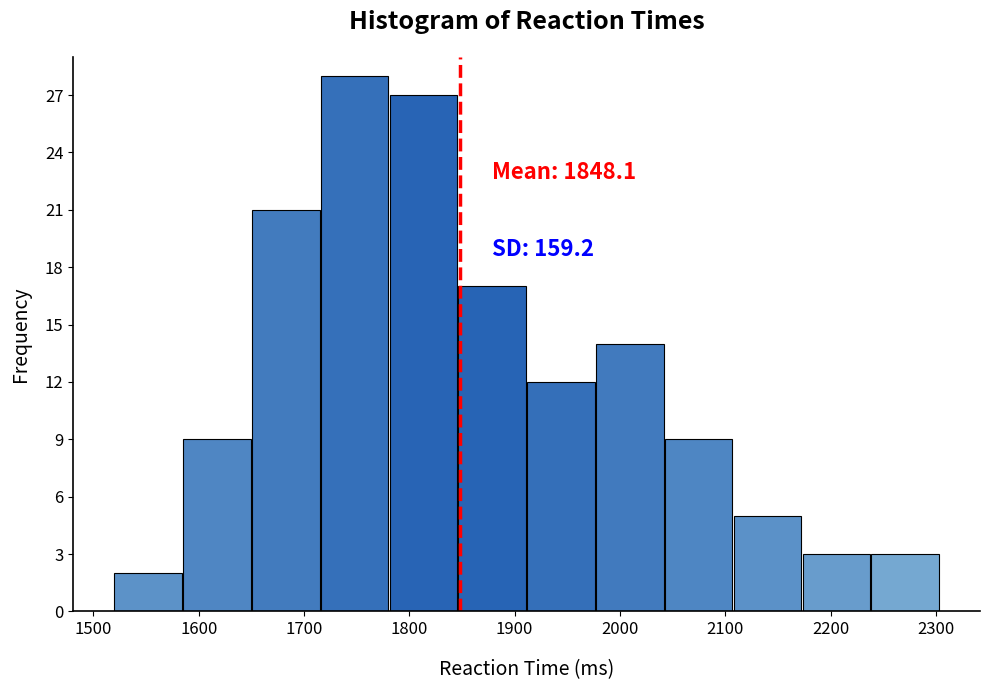

Over which range of the x-axis is the bar tallest?

1720 to 1780